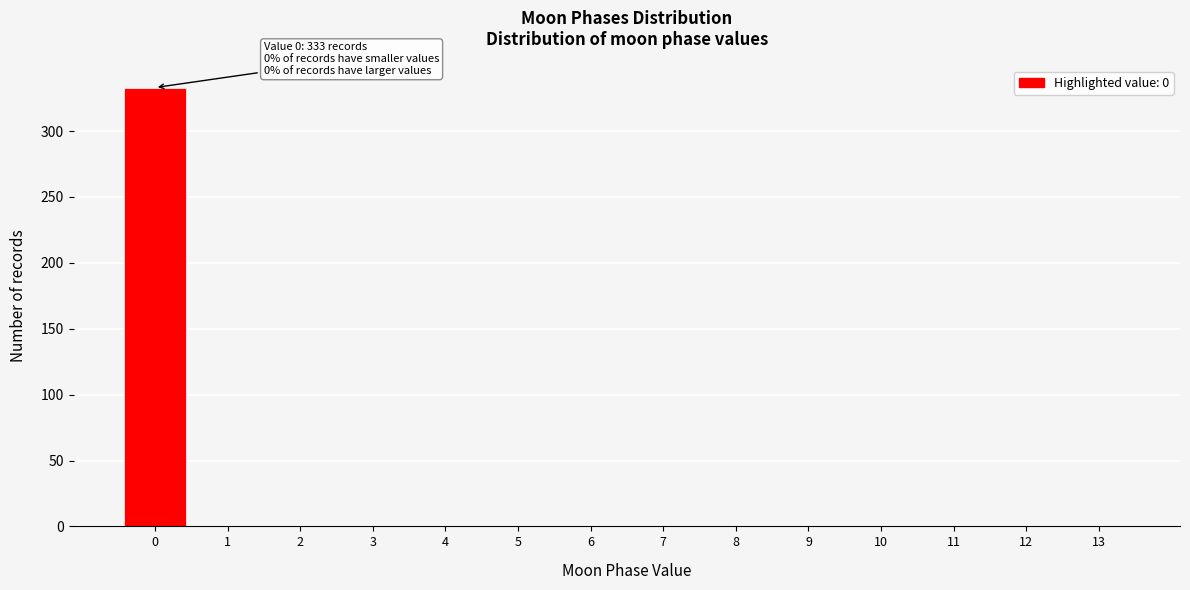

Reading right to left, list all the values displayed in this chart.

13=0	12=0	11=0	10=0	9=0	8=0	7=0	6=0	5=0	4=0	3=0	2=0	1=0	0=333